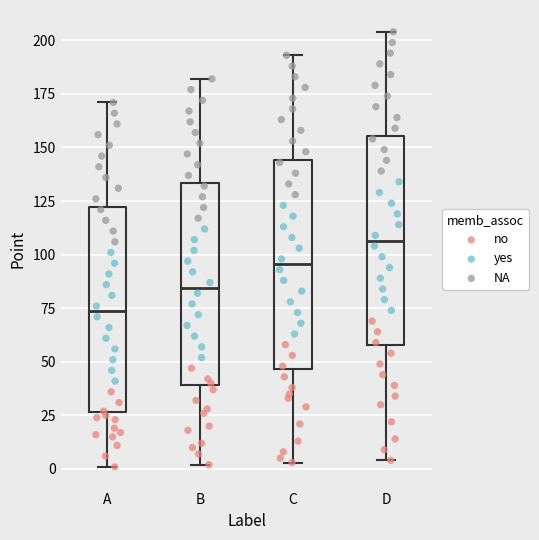

Reading left to right, read every box against the y-axis: the position of its median line, the range the box covers, and the ends of its whiskers. The values are not printed on the chart, so give them approximately, as read against the axis.

A: median 75, box 25 to 120, whiskers 0 to 170
B: median 85, box 40 to 135, whiskers 0 to 180
C: median 95, box 45 to 145, whiskers 5 to 195
D: median 105, box 60 to 155, whiskers 5 to 205